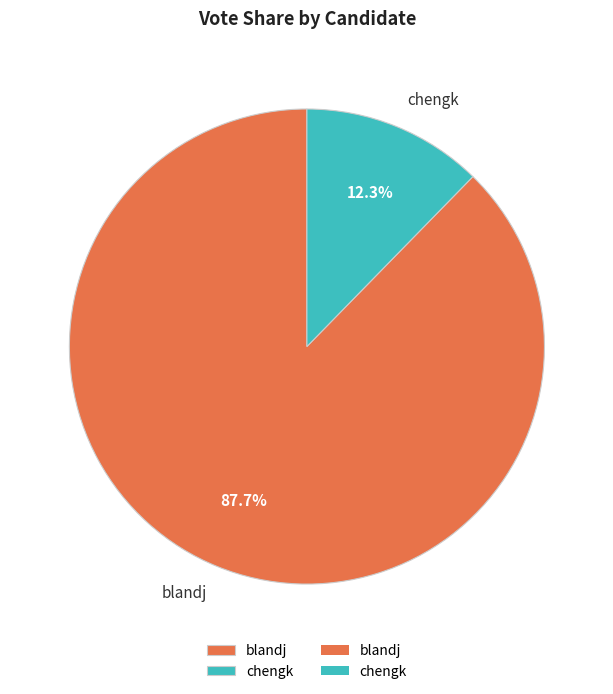

What percentage is the blandj slice, to the nearest percent?

88%